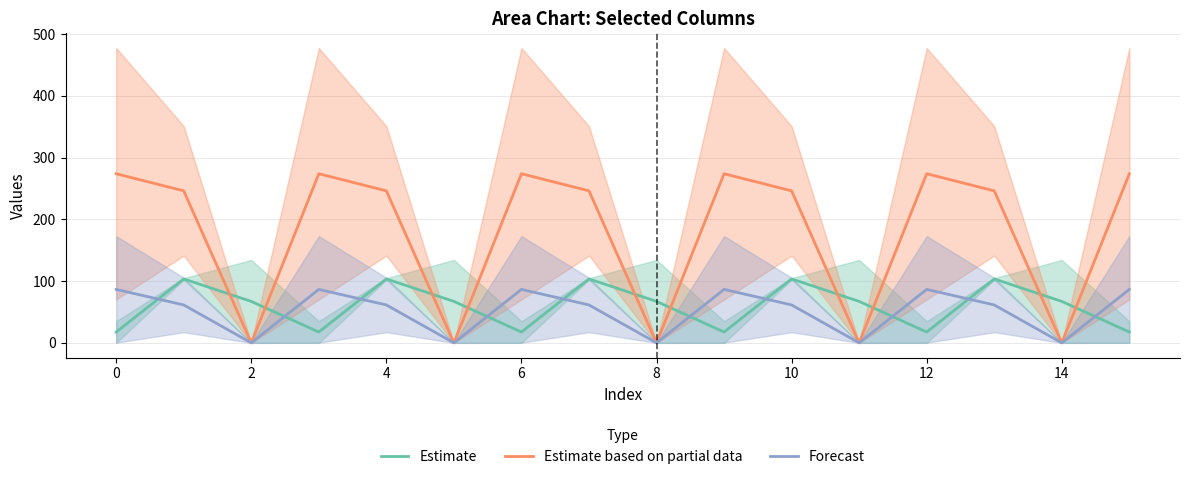

True or false: Estimate based on partial data has a value of 366.5 at 12.

False